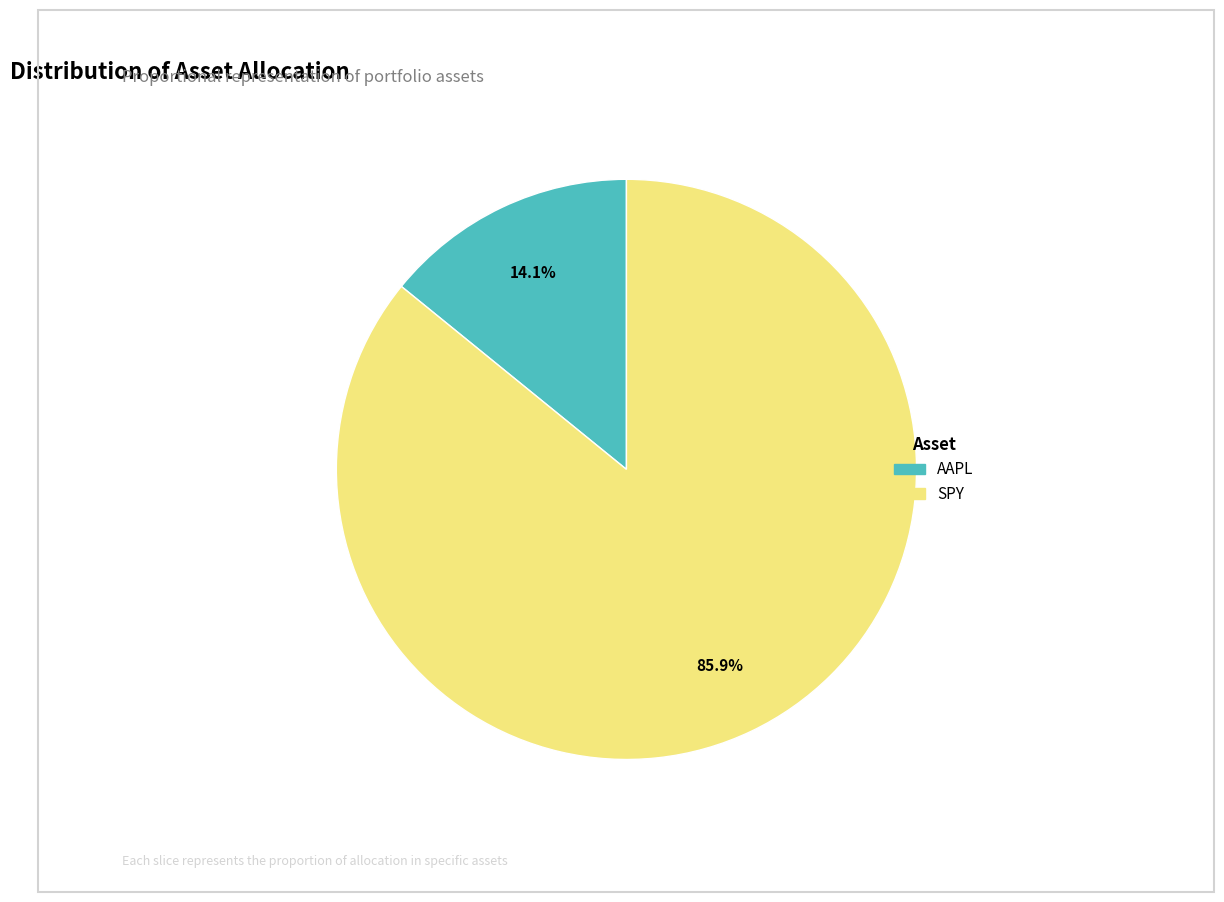

The SPY slice represents 99% of the pie. True or false?

False